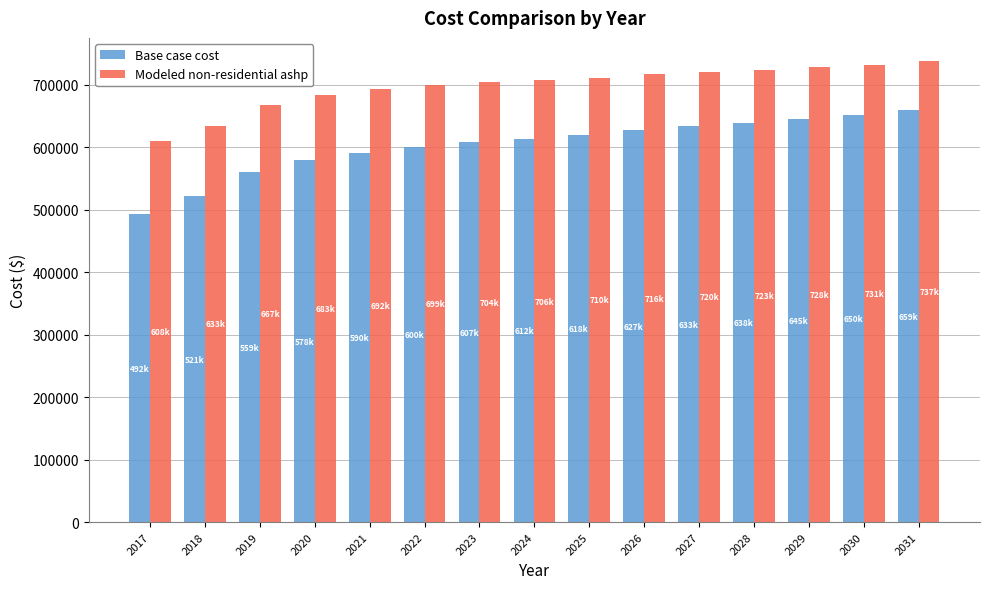

Rank the series at 2029 from highest to lowest value.

Modeled non-residential ashp, Base case cost